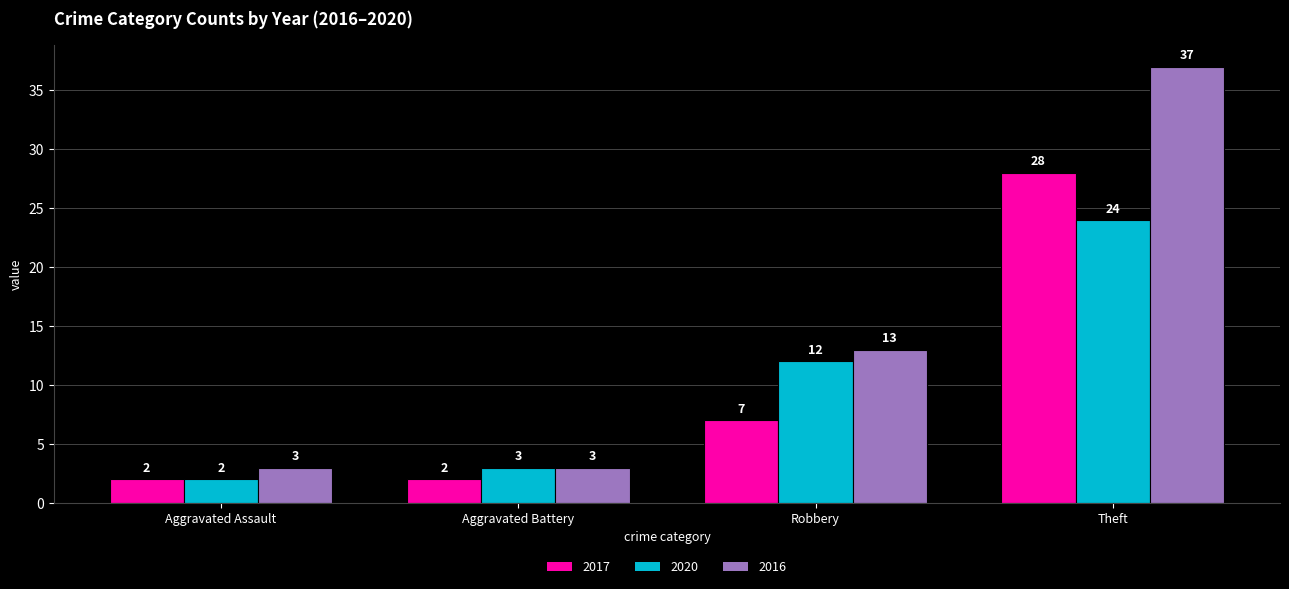

Reading right to left, list all the values displayed in this chart.

2017: Theft=28	Robbery=7	Aggravated Battery=2	Aggravated Assault=2
2020: Theft=24	Robbery=12	Aggravated Battery=3	Aggravated Assault=2
2016: Theft=37	Robbery=13	Aggravated Battery=3	Aggravated Assault=3